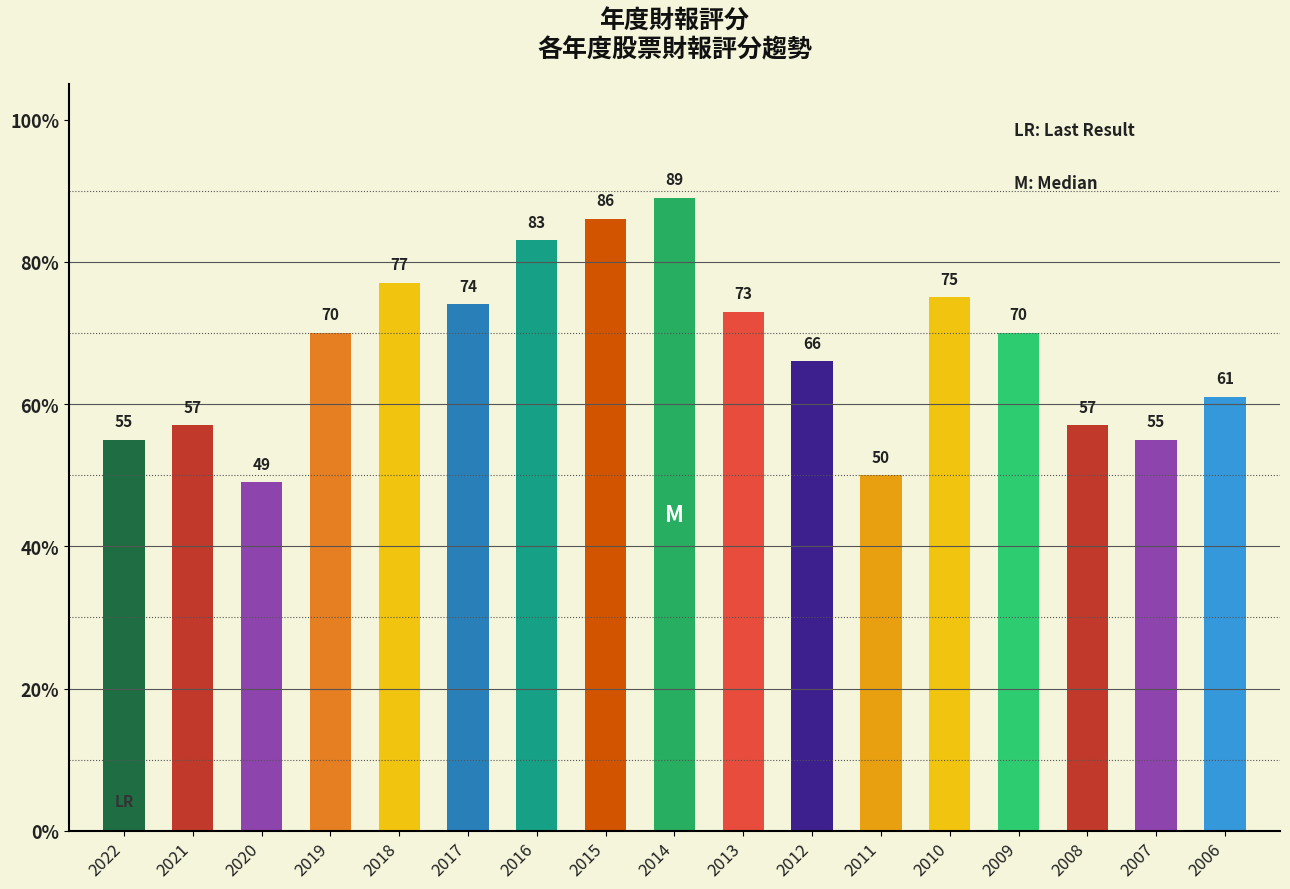

Rank the categories by value from lowest to highest.

2020, 2011, 2022, 2007, 2021, 2008, 2006, 2012, 2019, 2009, 2013, 2017, 2010, 2018, 2016, 2015, 2014